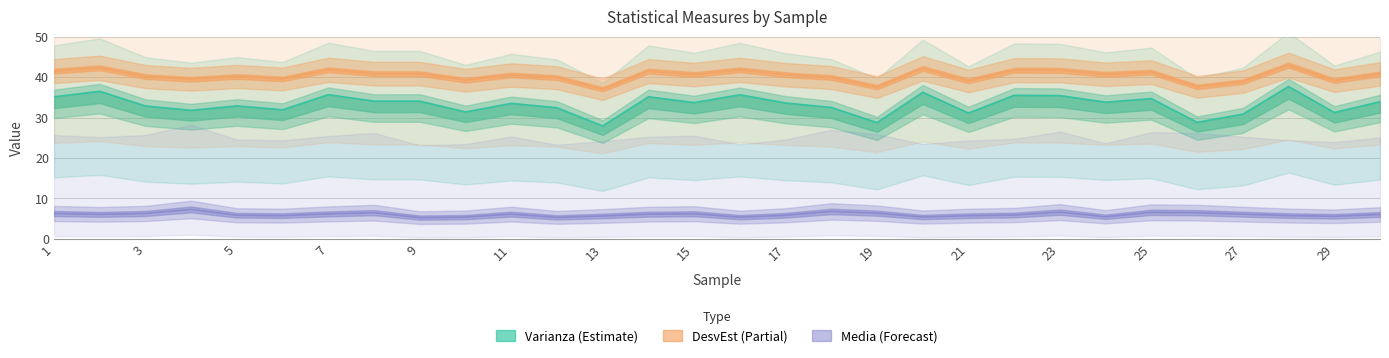

How many lines are shown in the chart?

3